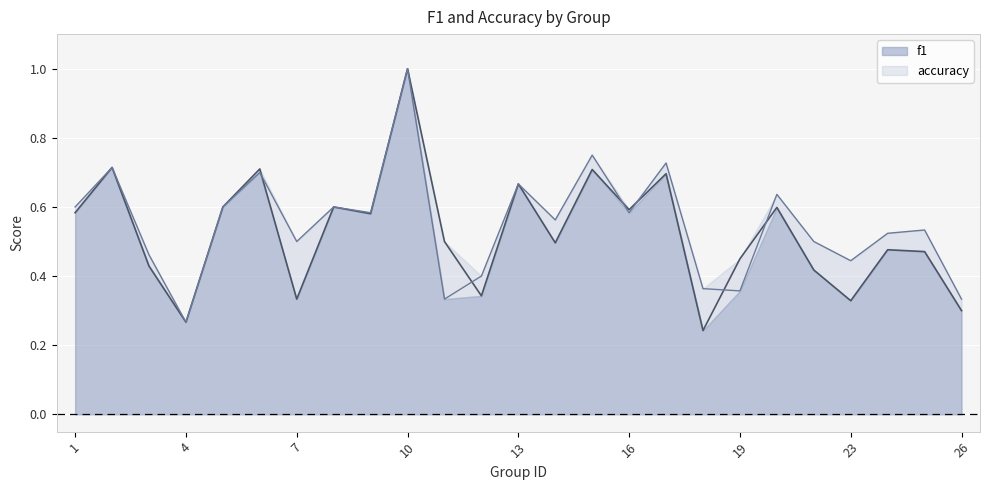

What is the value of the f1 point at the 5th from the left?

0.6